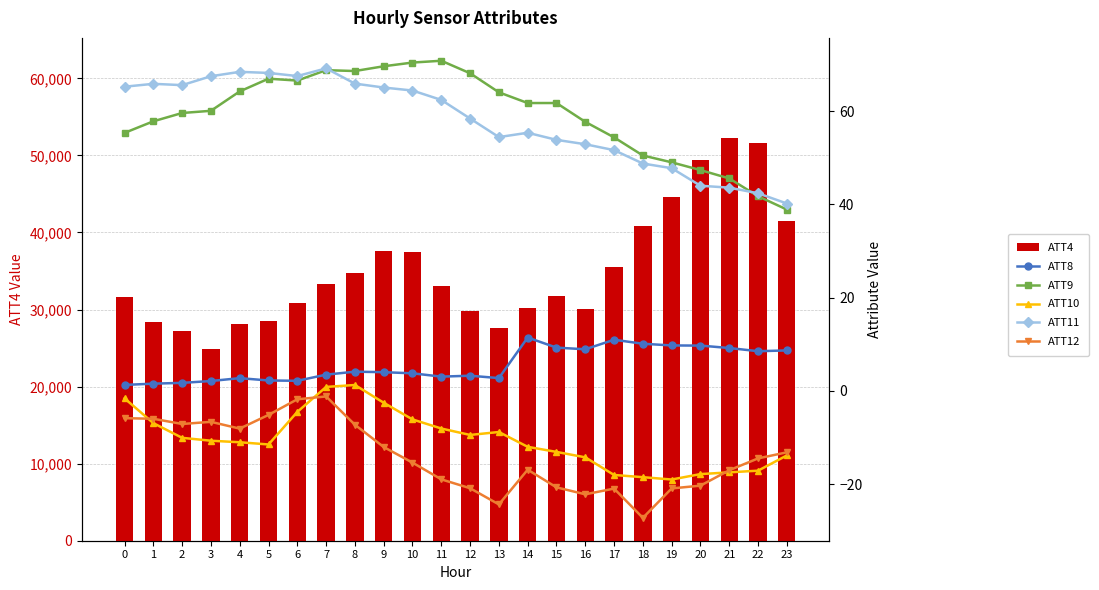

True or false: ATT11 has a value of 64.4 at 10.

True